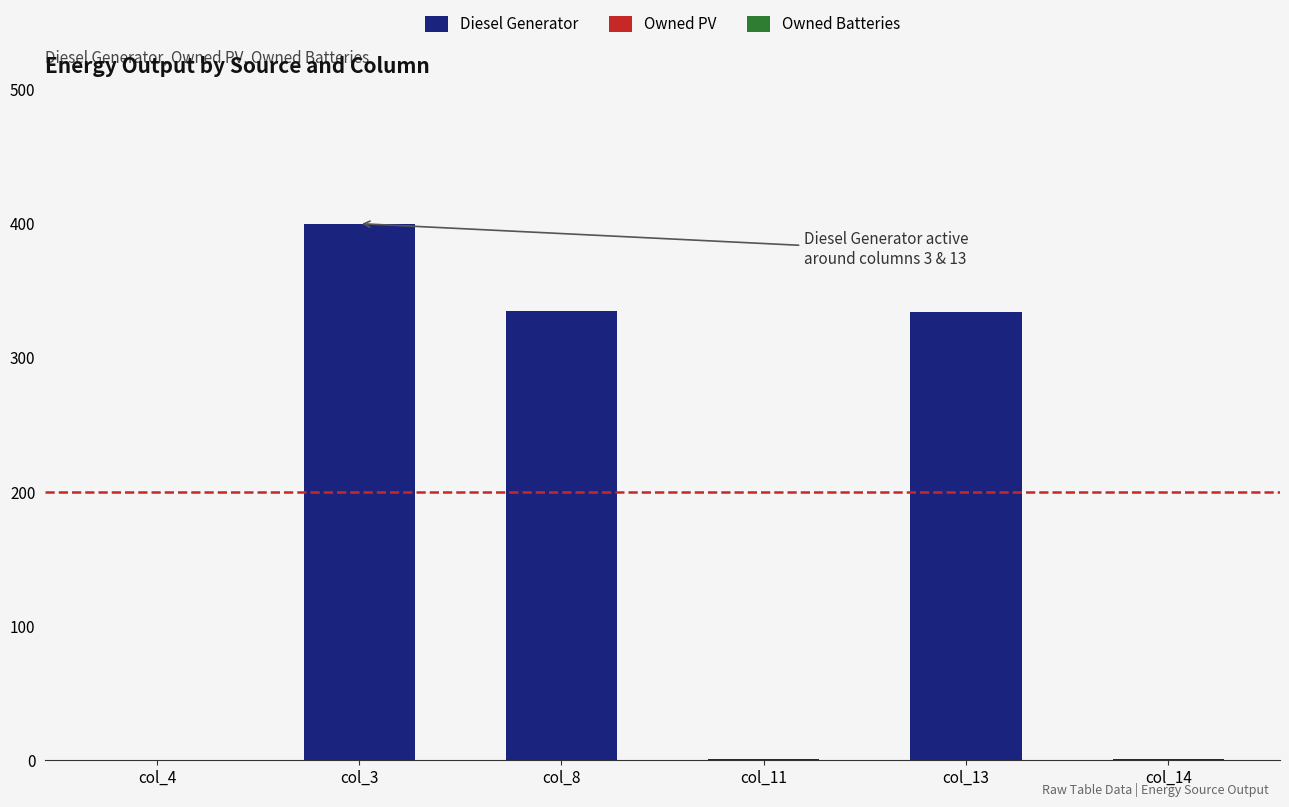

What is the change in value from col_4 to col_8?

+335.0